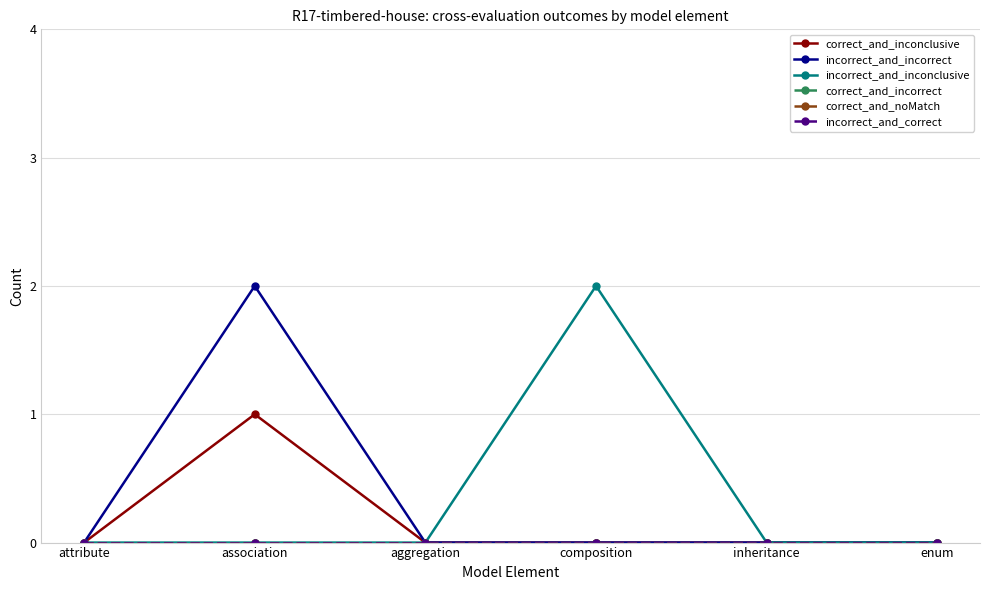

Reading left to right, transcribe all the data shown in this chart.

correct_and_inconclusive: 0	1	0	0	0	0
incorrect_and_incorrect: 0	2	0	0	0	0
incorrect_and_inconclusive: 0	0	0	2	0	0
correct_and_incorrect: 0	0	0	0	0	0
correct_and_noMatch: 0	0	0	0	0	0
incorrect_and_correct: 0	0	0	0	0	0